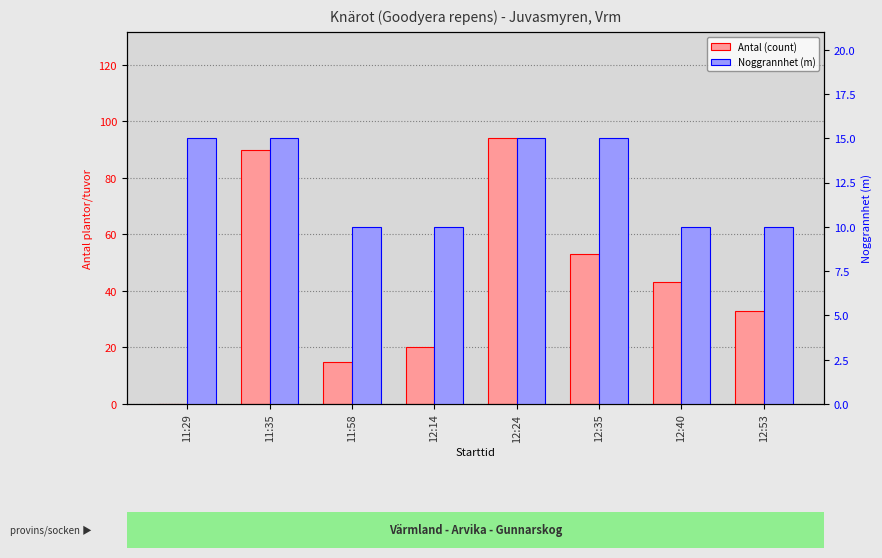

What is the difference between the highest and lowest values at 12:40?

33